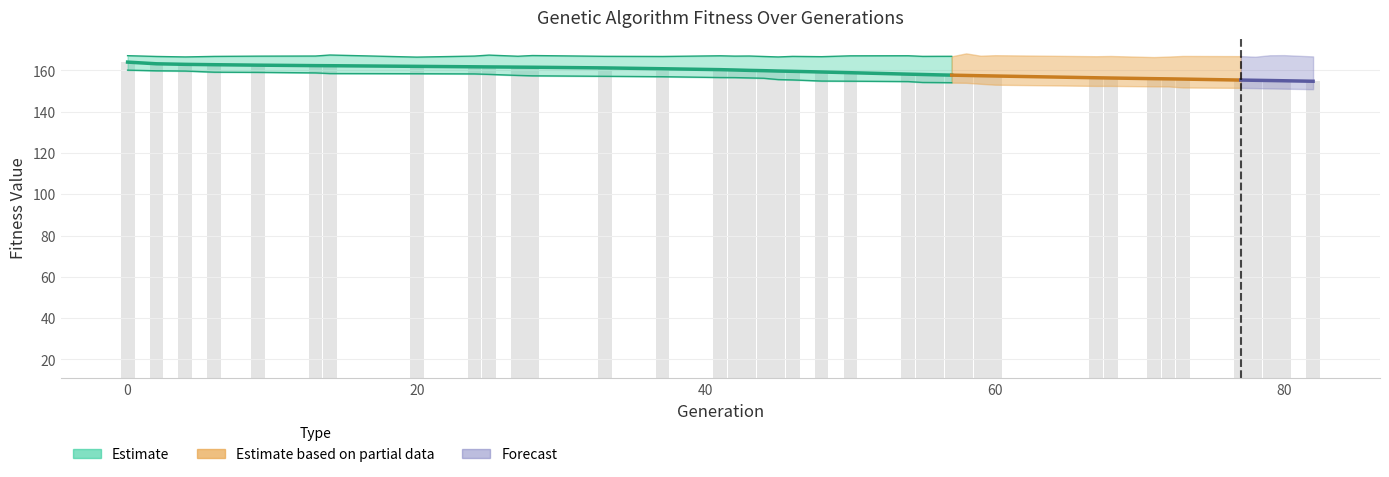

What is the value of the min bar at the 30th from the left?

152.4